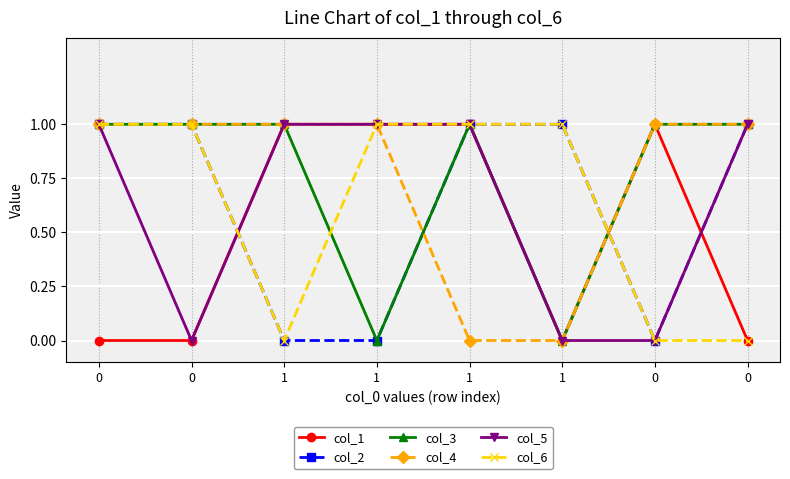

Reading left to right, transcribe all the data shown in this chart.

col_1: 0=0	0=0	1=1	1=1	1=1	1=0	0=1	0=0
col_2: 0=1	0=1	1=0	1=0	1=1	1=1	0=0	0=1
col_3: 0=1	0=1	1=1	1=0	1=1	1=0	0=1	0=1
col_4: 0=1	0=1	1=1	1=1	1=0	1=0	0=1	0=1
col_5: 0=1	0=0	1=1	1=1	1=1	1=0	0=0	0=1
col_6: 0=1	0=1	1=0	1=1	1=1	1=1	0=0	0=0